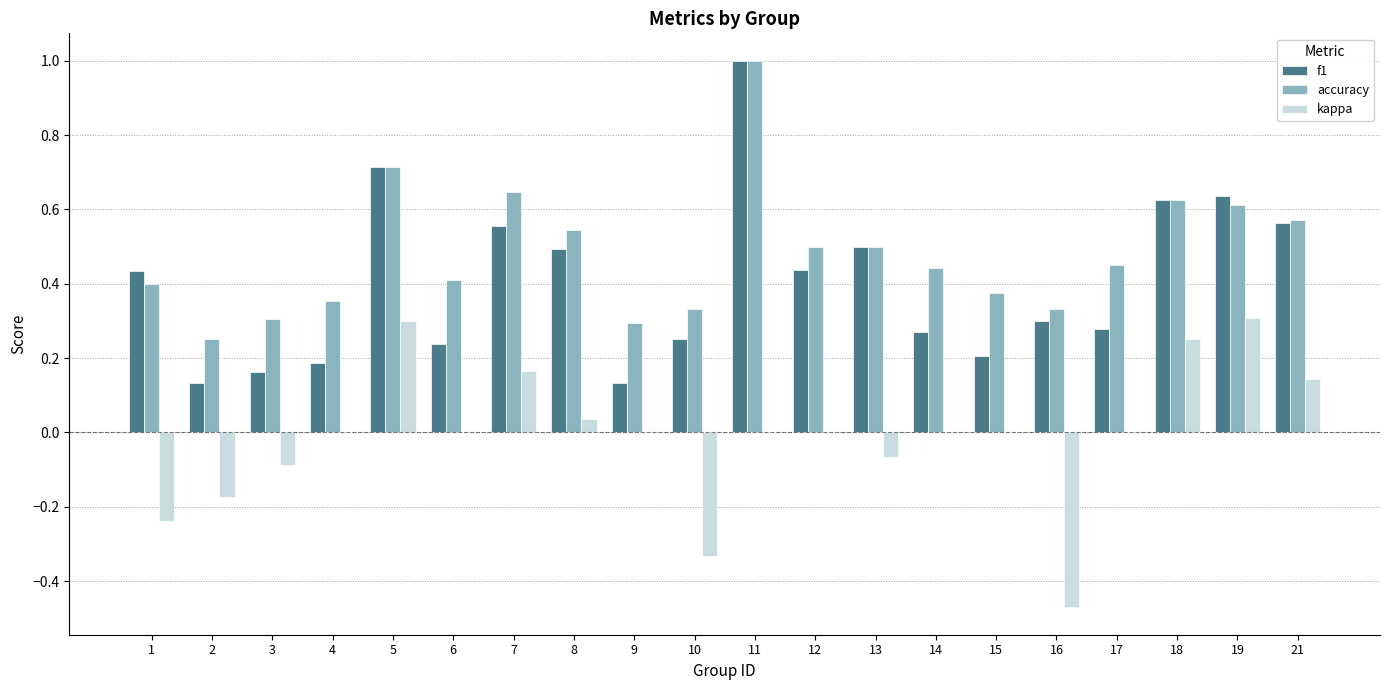

Is the value of accuracy at 8 greater than the value of f1 at 10?

Yes